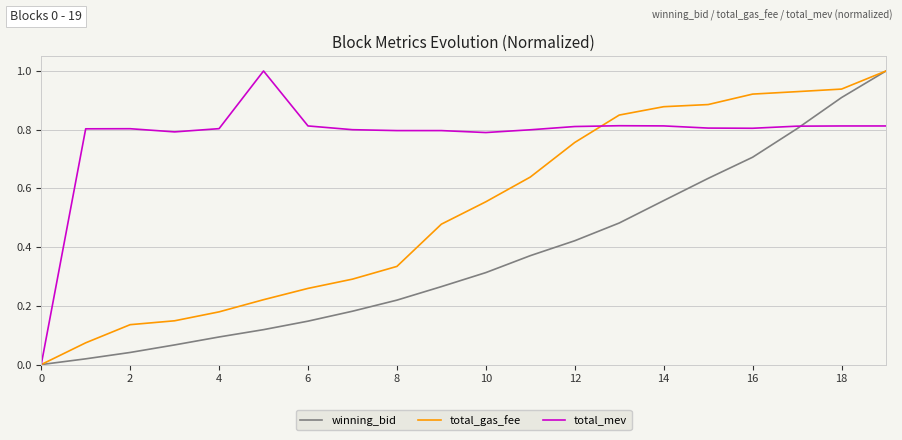

List the series in order of their overall mean, highest first.

total_mev, total_gas_fee, winning_bid